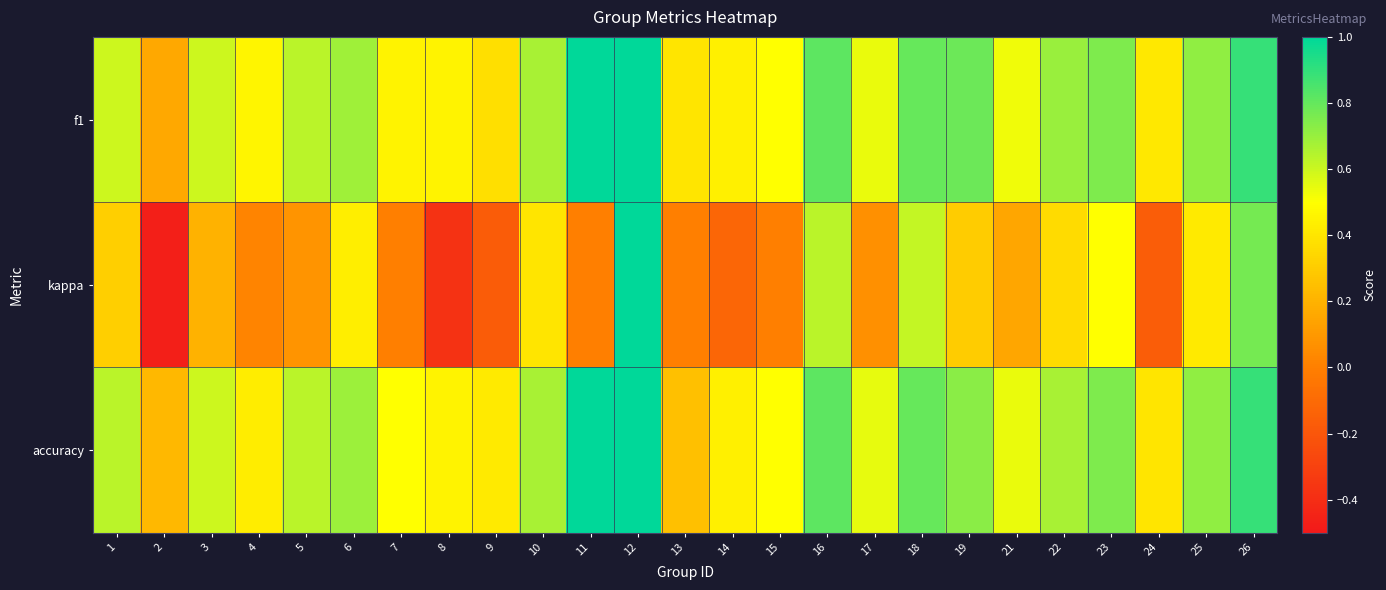

Reading left to right, list all the values displayed in this chart.

f1: 1=0.6	2=0.2	3=0.6	4=0.5	5=0.6	6=0.7	7=0.5	8=0.5	9=0.4	10=0.7	11=1.0	12=1.0	13=0.4	14=0.4	15=0.5	16=0.8	17=0.5	18=0.8	19=0.8	21=0.5	22=0.7	23=0.7	24=0.4	25=0.7	26=0.9
kappa: 1=0.3	2=-0.5	3=0.2	4=0.0	5=0.1	6=0.4	7=0.0	8=-0.4	9=-0.2	10=0.4	11=0.0	12=1.0	13=0.0	14=-0.1	15=0.0	16=0.6	17=0.1	18=0.6	19=0.3	21=0.2	22=0.4	23=0.5	24=-0.2	25=0.4	26=0.8
accuracy: 1=0.6	2=0.2	3=0.6	4=0.4	5=0.6	6=0.7	7=0.5	8=0.5	9=0.4	10=0.7	11=1.0	12=1.0	13=0.2	14=0.4	15=0.5	16=0.8	17=0.5	18=0.8	19=0.7	21=0.5	22=0.7	23=0.8	24=0.4	25=0.7	26=0.9